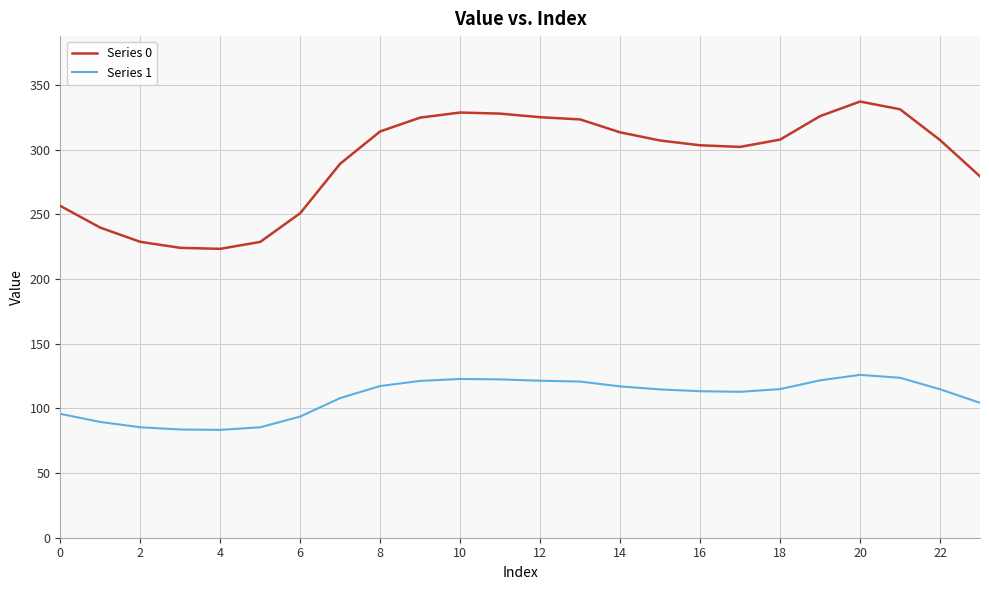

What is the smallest value displayed?

83.4